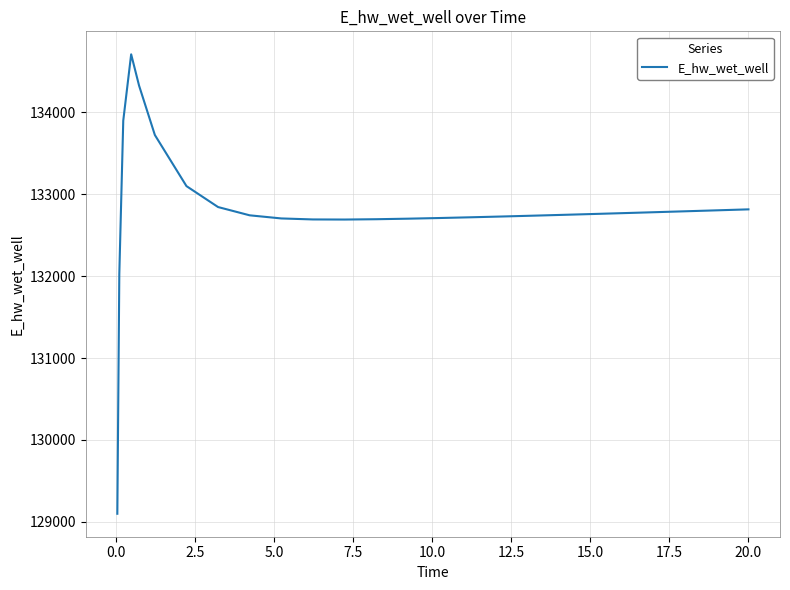

What is the greatest value displayed?

134706.6